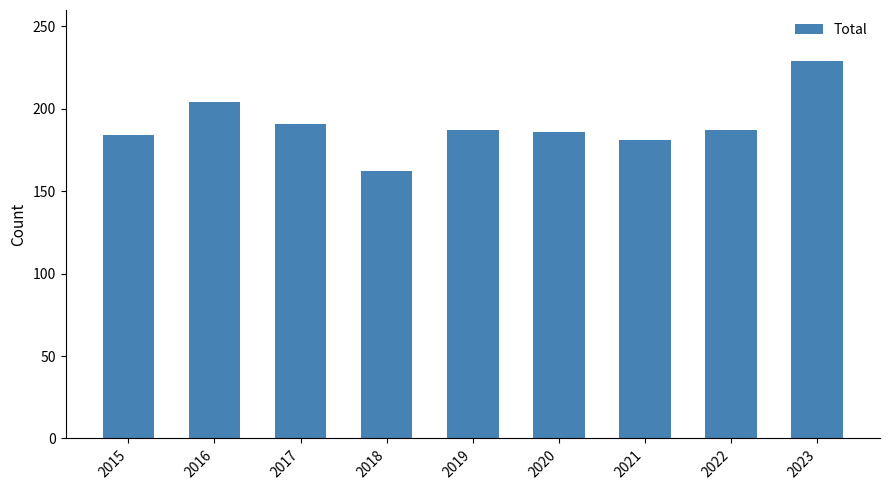

Approximately how many times larger is the value at 2016 compared to 2020?

1.1